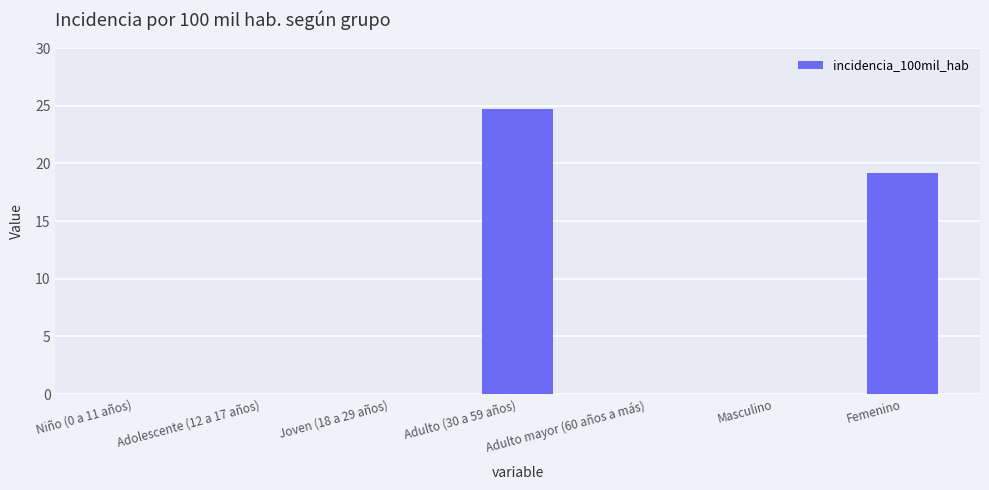

Are the bars horizontal?

No